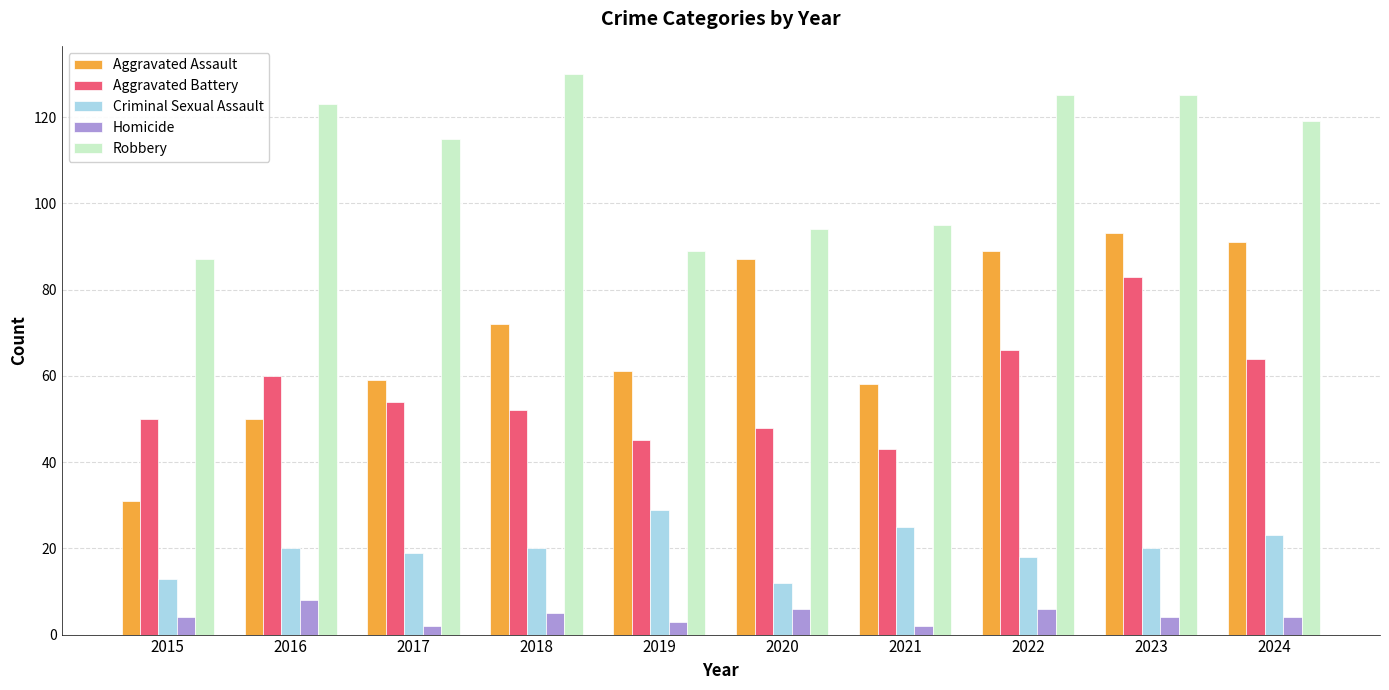

Which series has the largest total across all categories?

Robbery